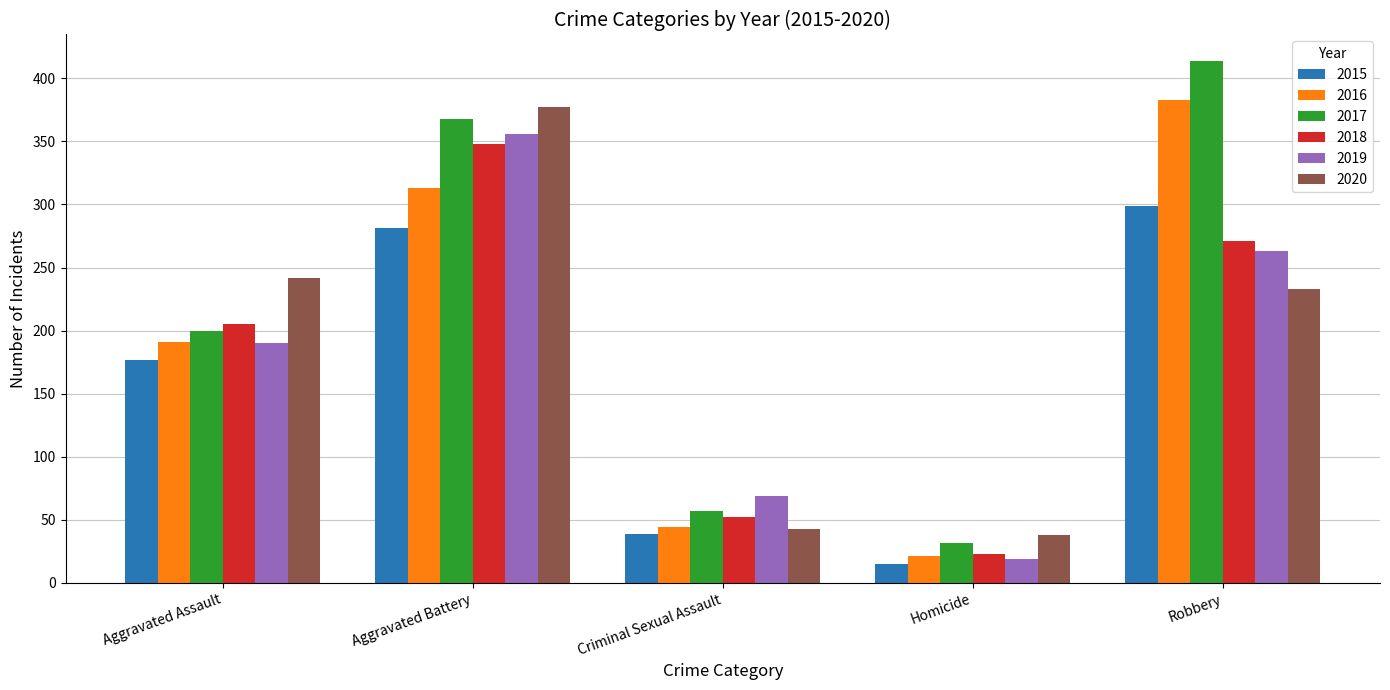

Reading left to right, list all the values displayed in this chart.

2015: Aggravated Assault=177	Aggravated Battery=281	Criminal Sexual Assault=39	Homicide=15	Robbery=299
2016: Aggravated Assault=191	Aggravated Battery=313	Criminal Sexual Assault=44	Homicide=21	Robbery=383
2017: Aggravated Assault=200	Aggravated Battery=368	Criminal Sexual Assault=57	Homicide=32	Robbery=414
2018: Aggravated Assault=205	Aggravated Battery=348	Criminal Sexual Assault=52	Homicide=23	Robbery=271
2019: Aggravated Assault=190	Aggravated Battery=356	Criminal Sexual Assault=69	Homicide=19	Robbery=263
2020: Aggravated Assault=242	Aggravated Battery=377	Criminal Sexual Assault=43	Homicide=38	Robbery=233